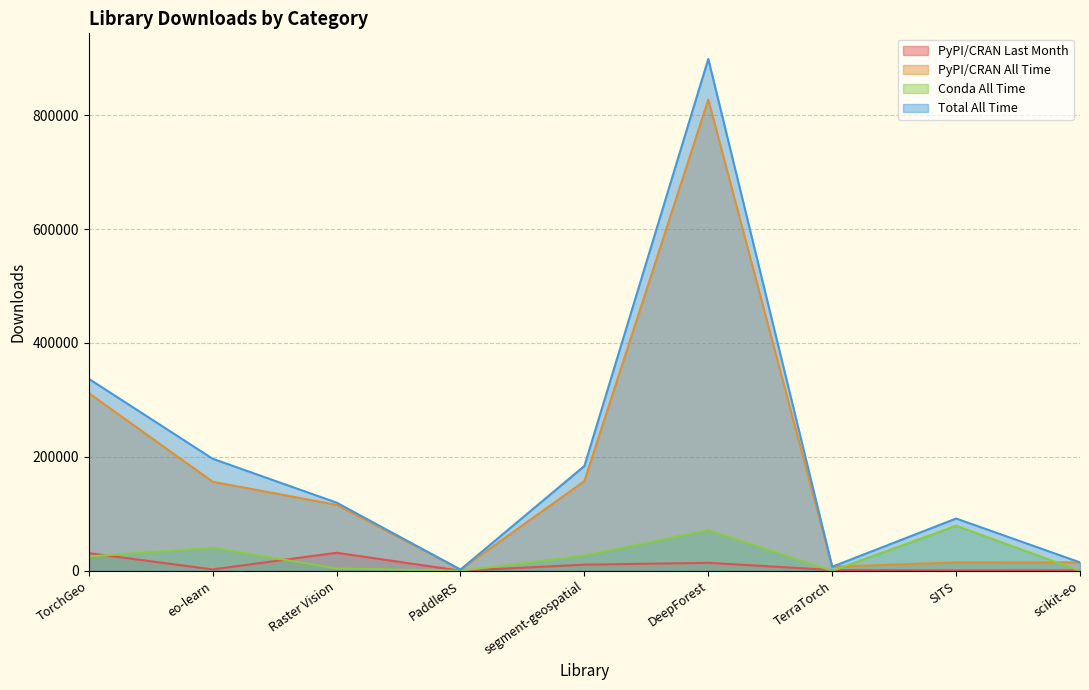

Which series has the widest spread of values?

Total All Time